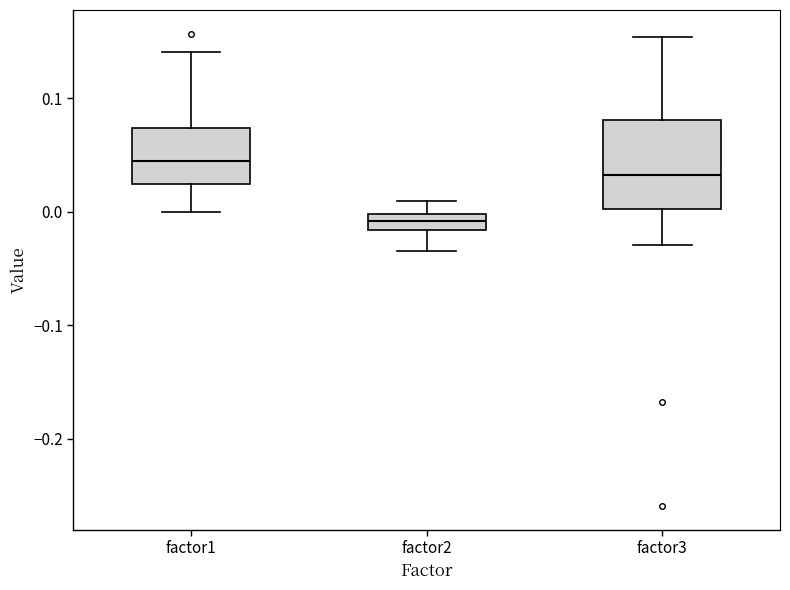

Which box is the tallest, from its lower edge to its upper edge?

factor3